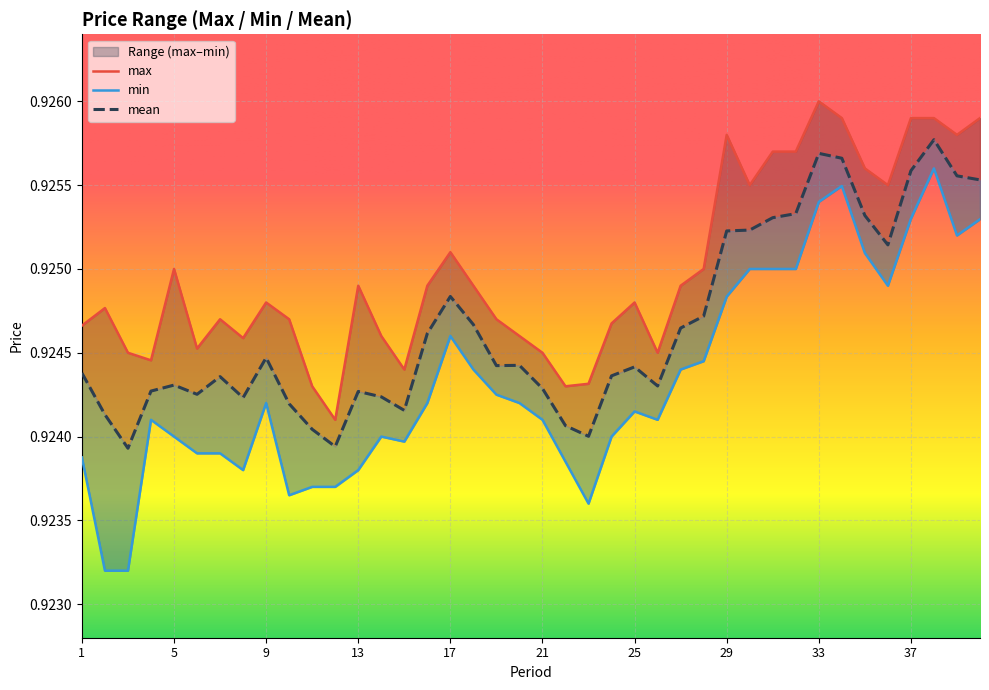

What is the sum of all mean values?

37.0